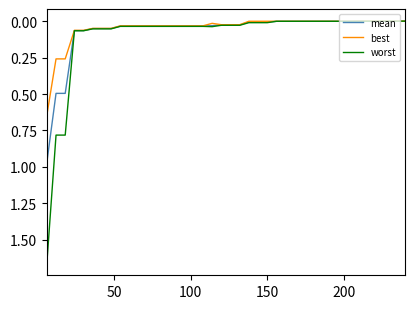

Which series has the widest spread of values?

worst